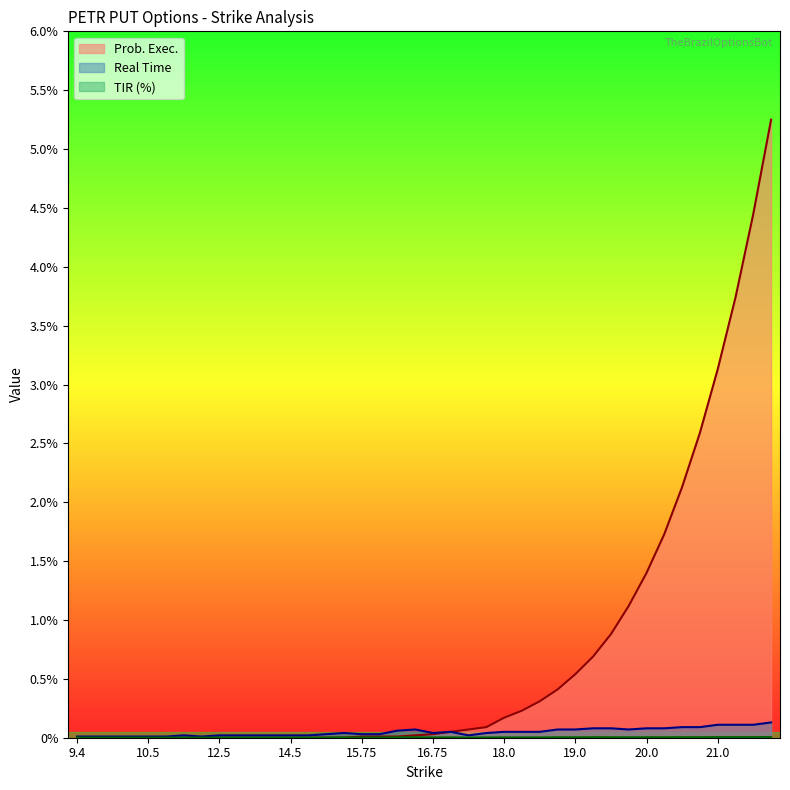

How many intersections are there between Prob. Exec. and TIR (%)?

1